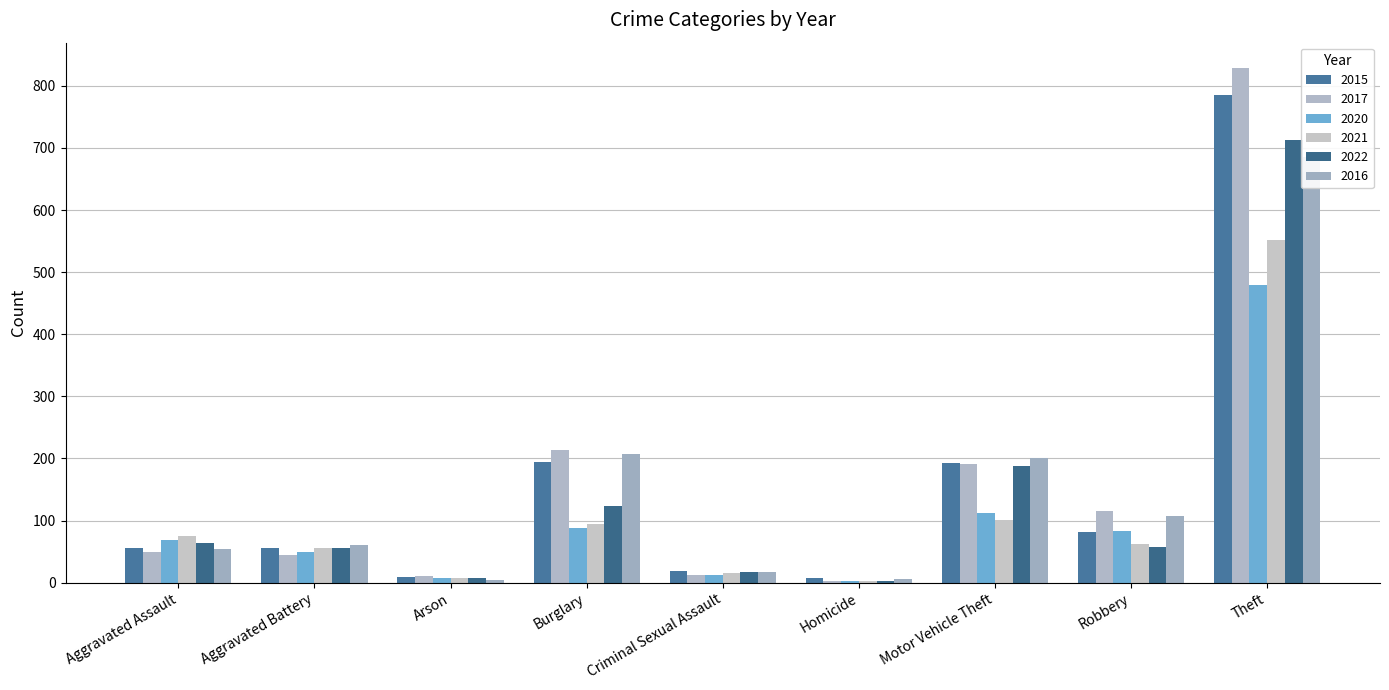

What is the total value across all series at Aggravated Battery?

324